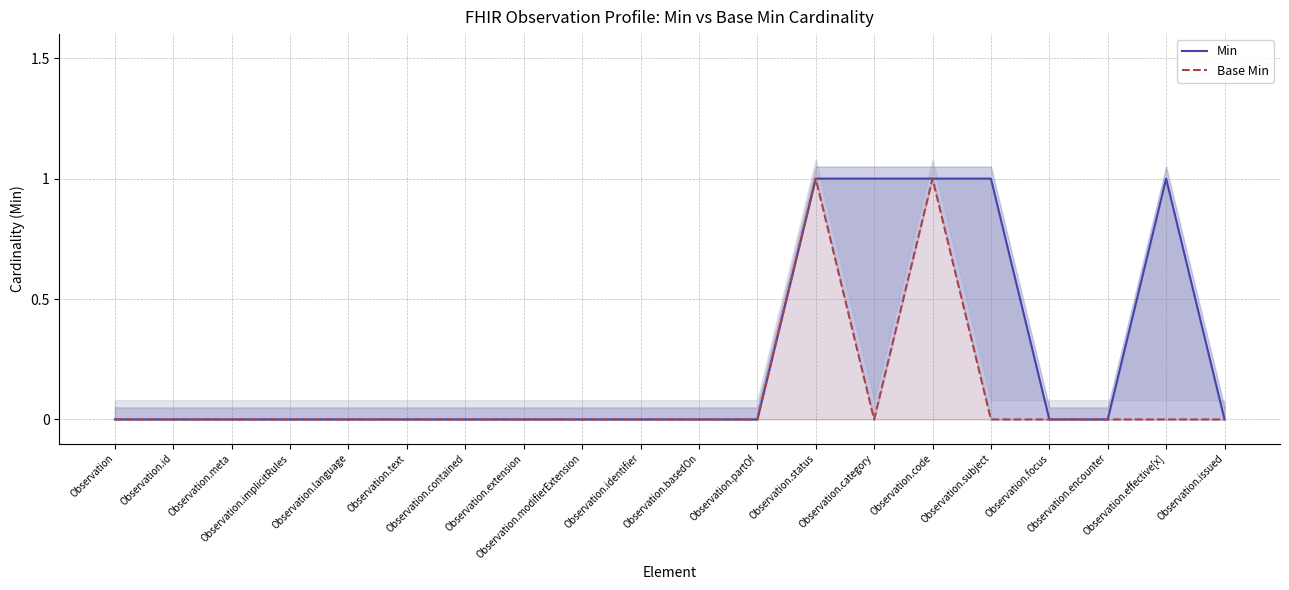

What is the difference between the second highest and minimum values in the Min series?

1